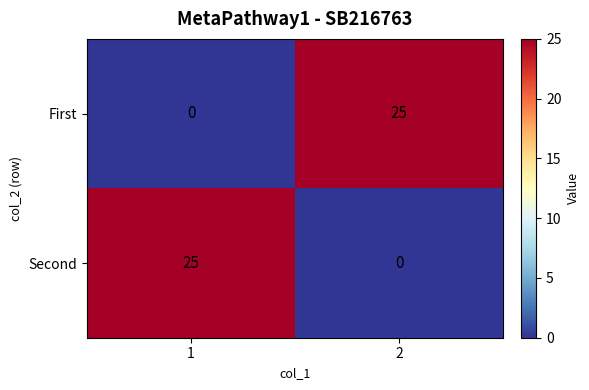

How many categories are shown in the chart?

2